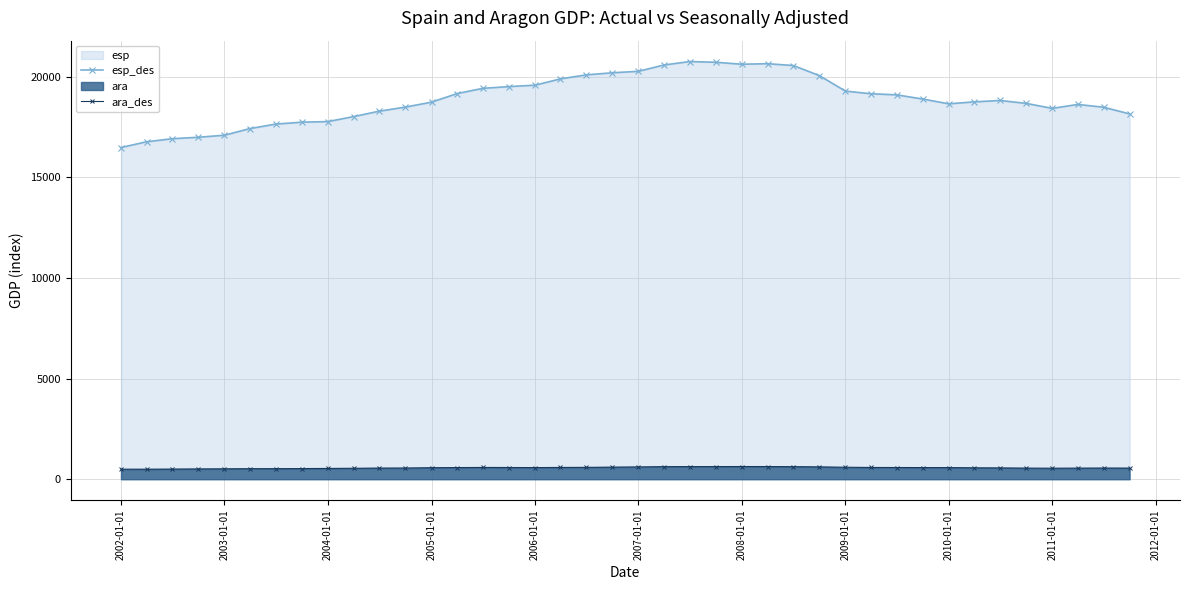

True or false: ara_des and esp_des cross at least once.

False